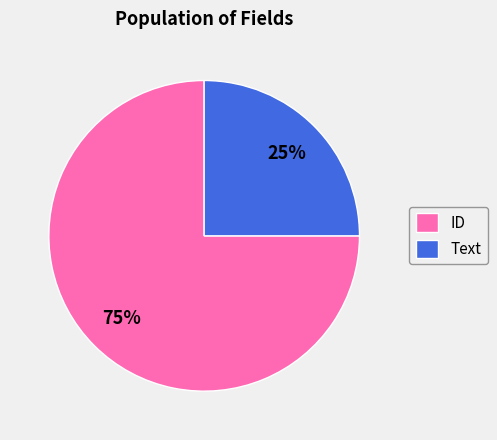

How many segments does this pie chart have?

2